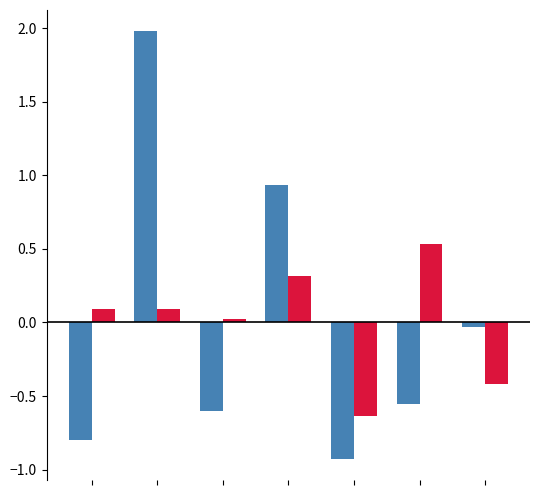

What is the maximum value shown in the chart?

2.0